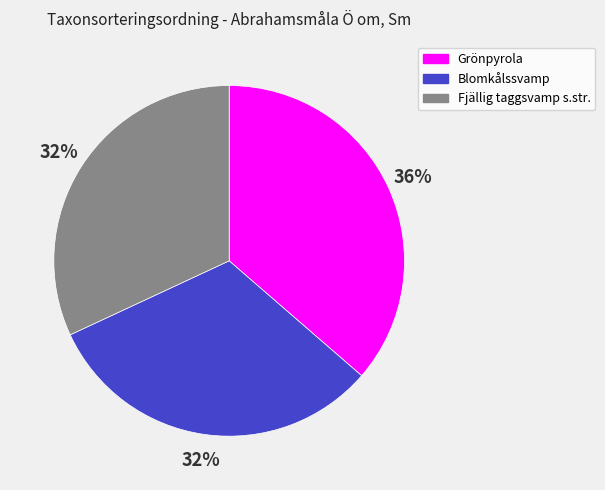

Does any single category account for the majority?

No